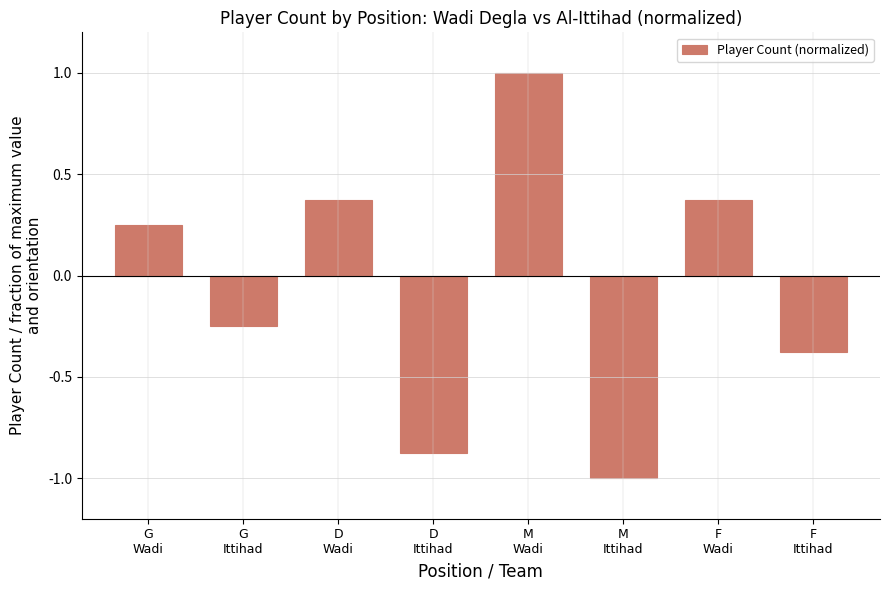

What is the difference between the maximum and minimum values?

2.0